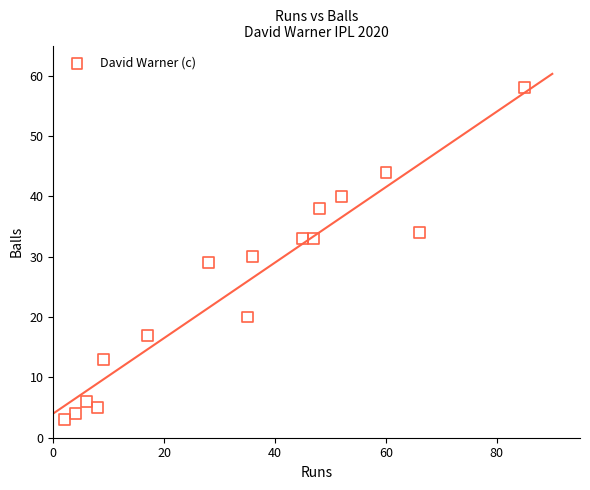

What is the range of Y values (max minus min)?

55